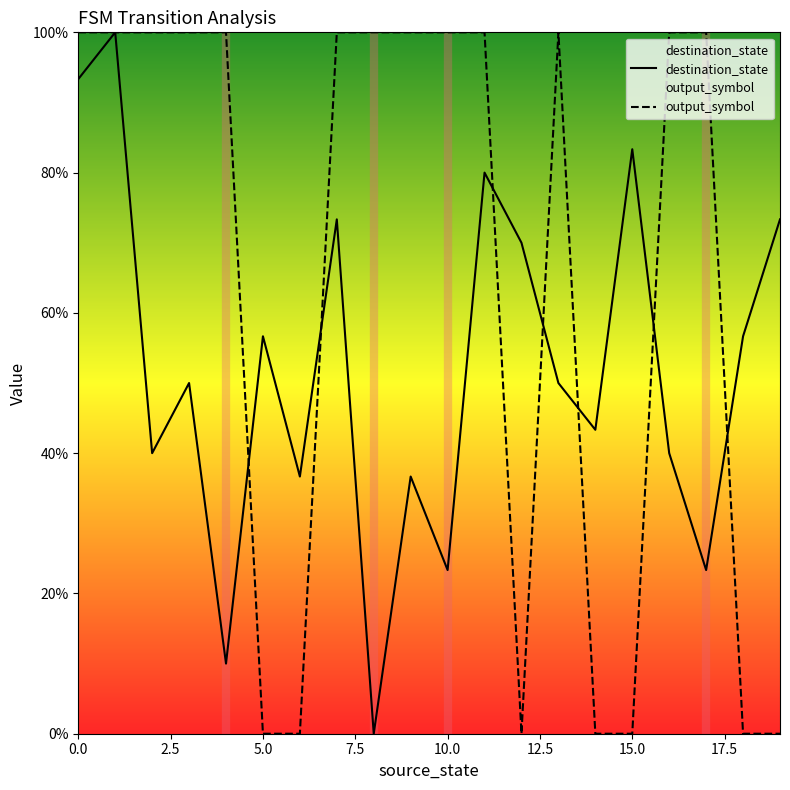

Count the output_symbol values in the range 0 to 1.

20